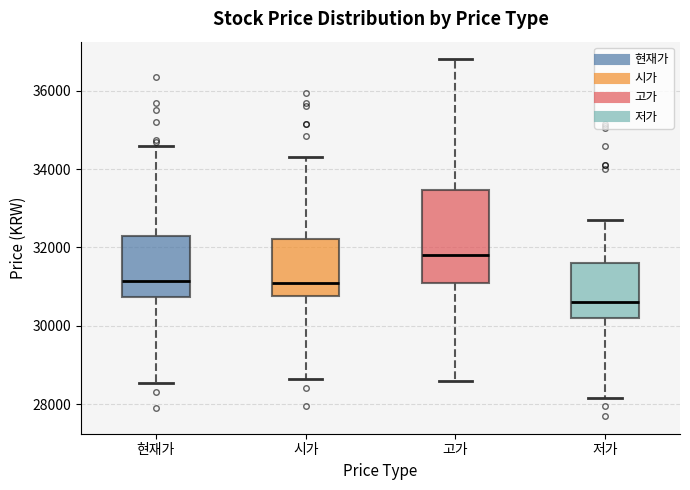

Reading left to right, read every box against the y-axis: the position of its median line, the range the box covers, and the ends of its whiskers. The values are not printed on the chart, so give them approximately, as read against the axis.

현재가: median 31200, box 30800 to 32200, whiskers 28600 to 34600
시가: median 31200, box 30800 to 32200, whiskers 28600 to 34400
고가: median 31800, box 31200 to 33400, whiskers 28600 to 36800
저가: median 30600, box 30200 to 31600, whiskers 28200 to 32800